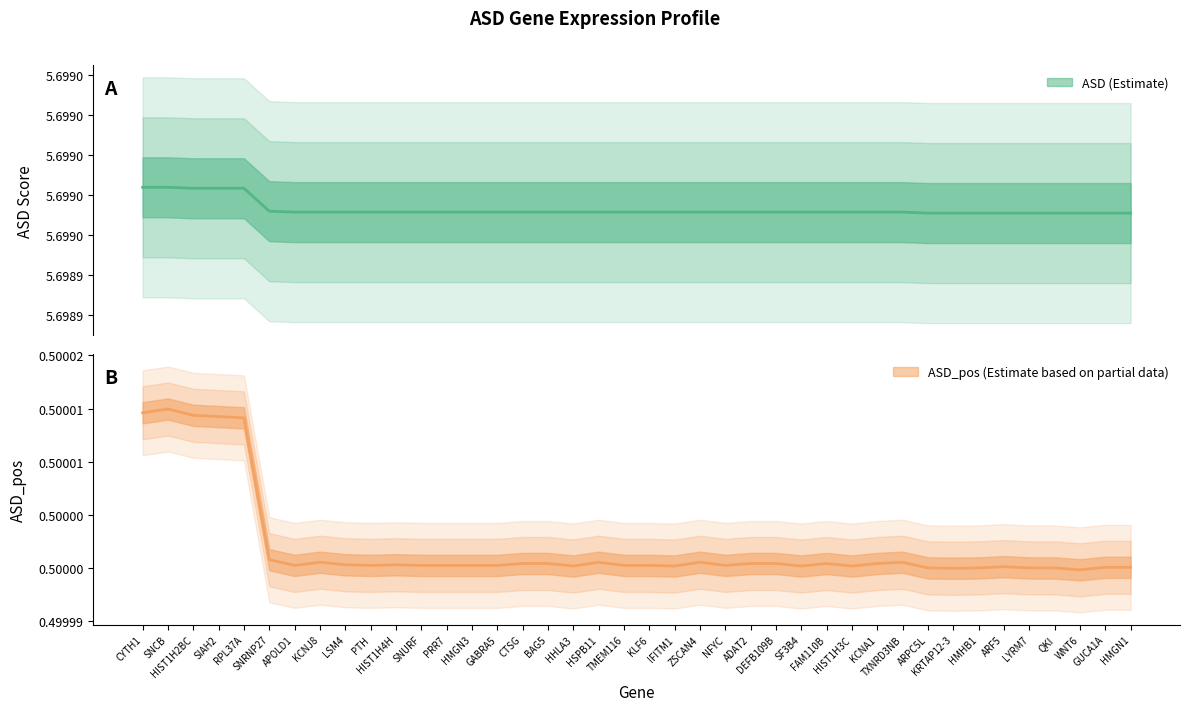

Which series has the largest total across all categories?

ASD